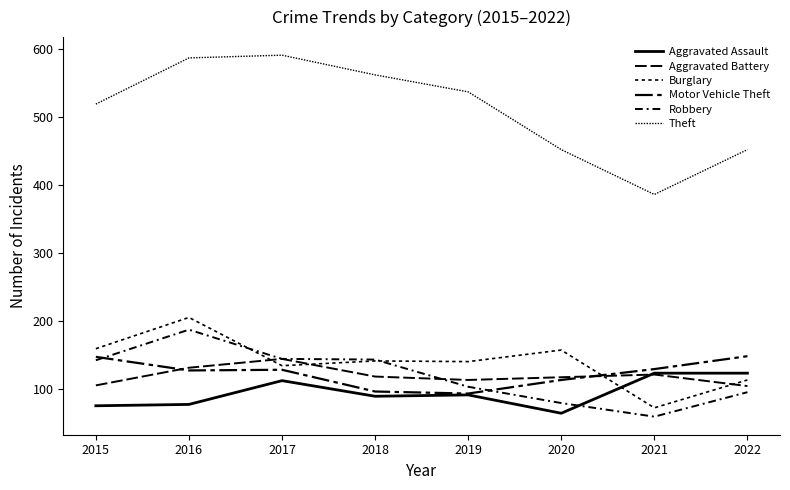

How many lines are shown in the chart?

6